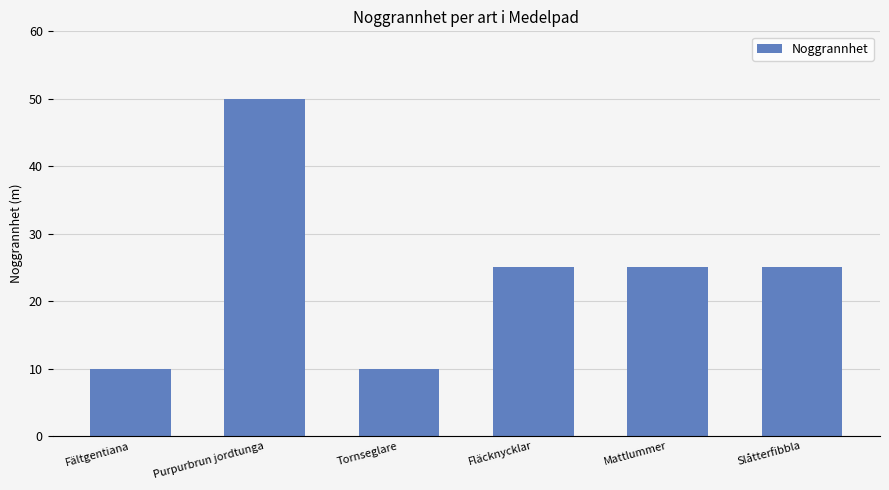

Where does the data first go above 25?

Purpurbrun jordtunga